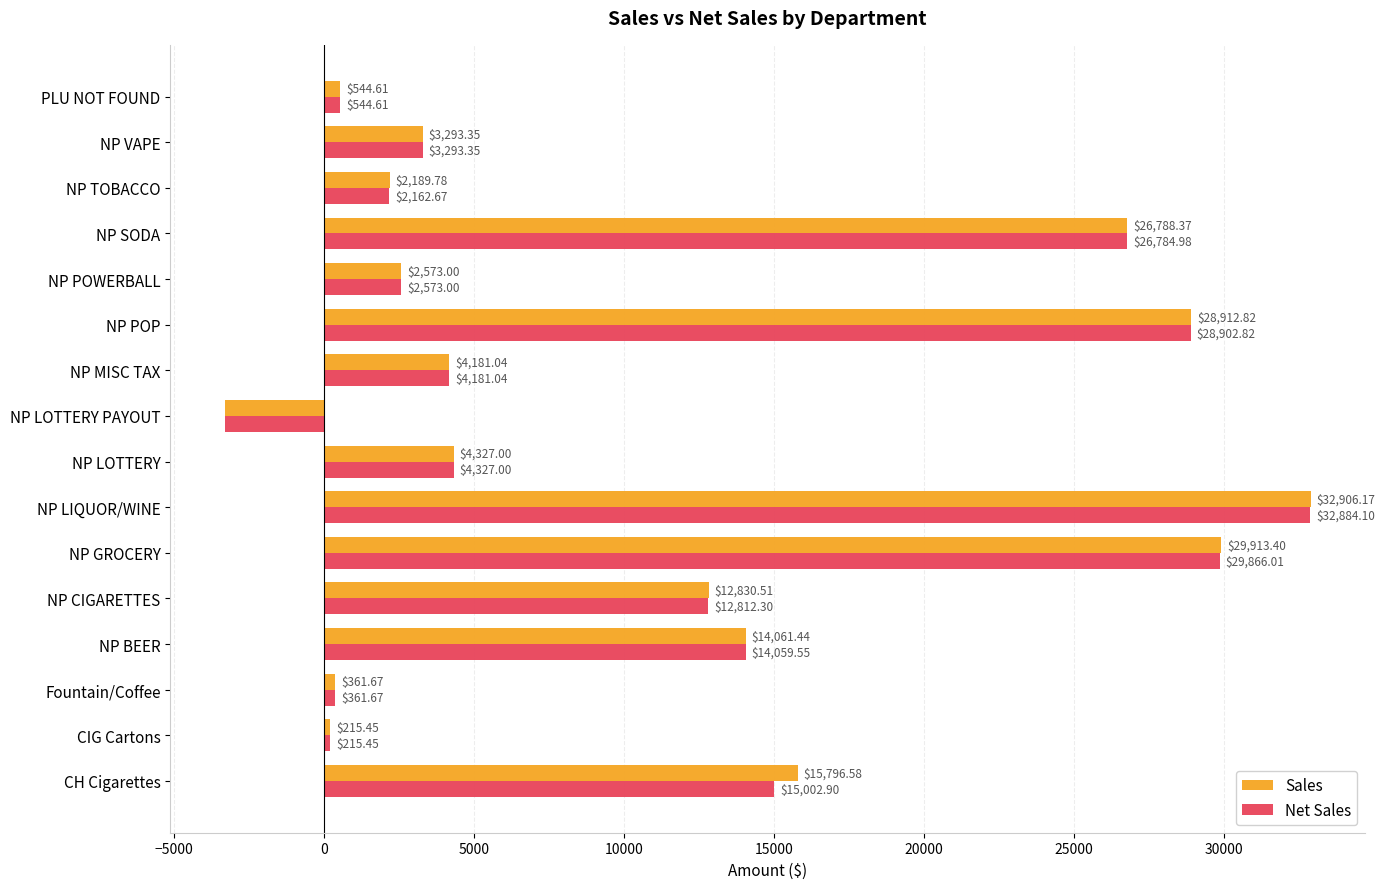

List the labels in order of Sales value, largest first.

NP LIQUOR/WINE, NP GROCERY, NP POP, NP SODA, CH Cigarettes, NP BEER, NP CIGARETTES, NP LOTTERY, NP MISC TAX, NP VAPE, NP POWERBALL, NP TOBACCO, PLU NOT FOUND, Fountain/Coffee, CIG Cartons, NP LOTTERY PAYOUT